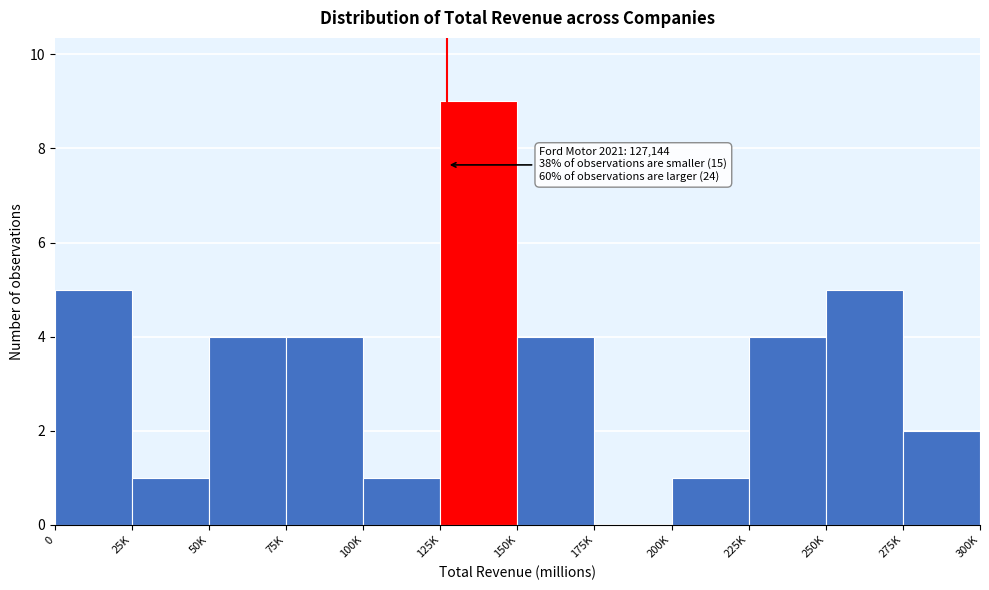

Reading left to right, extract all data points from this chart.

0=5	25K=1	50K=4	75K=4	100K=1	125K=9	150K=4	175K=0	200K=1	225K=4	250K=5	275K=2